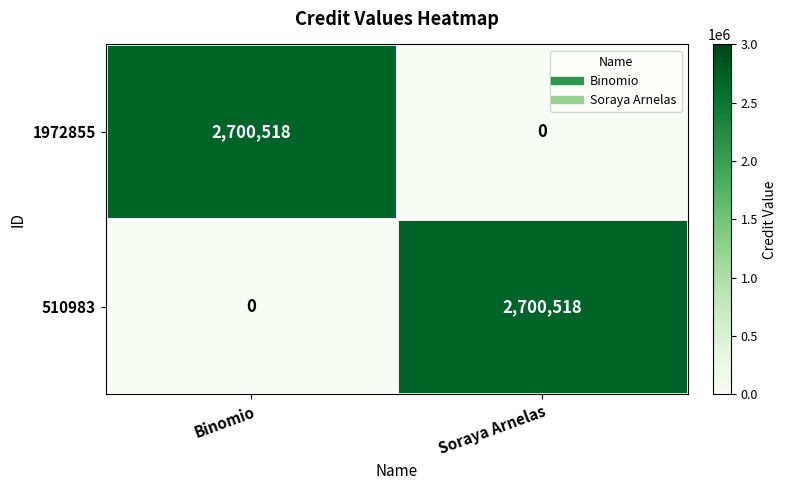

How many values in 1972855 are above zero?

1